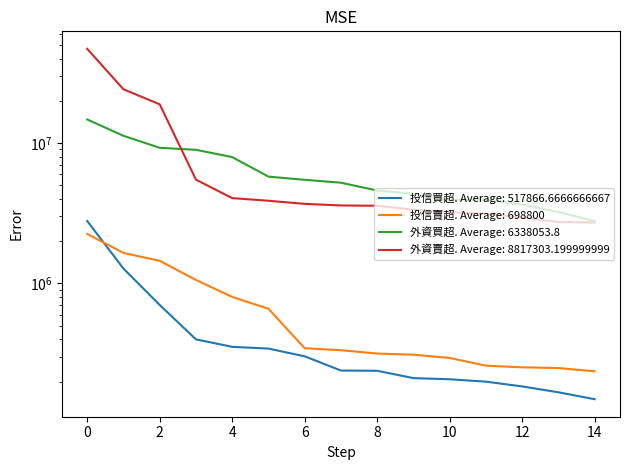

Does the chart have visible grid lines?

No